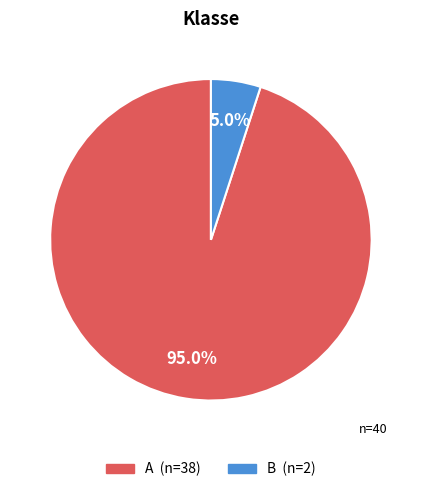

How many slices are in this pie chart?

2